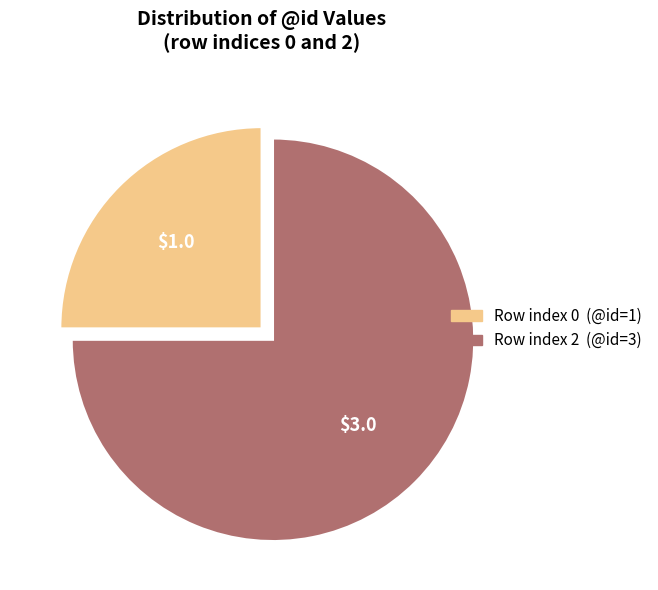

Is there a majority slice in this chart?

Yes